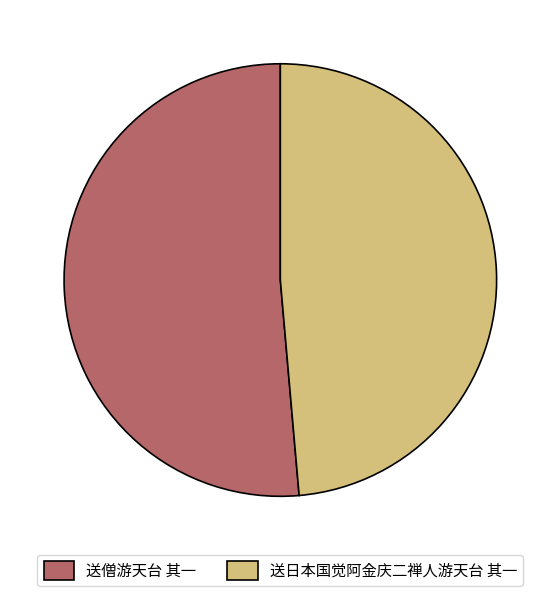

Which category has the biggest portion of the pie?

送僧游天台 其一